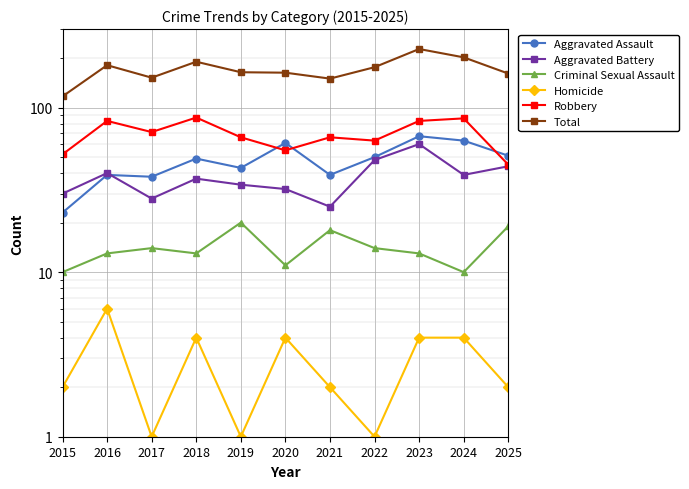

What is the average value of the Criminal Sexual Assault series?

14